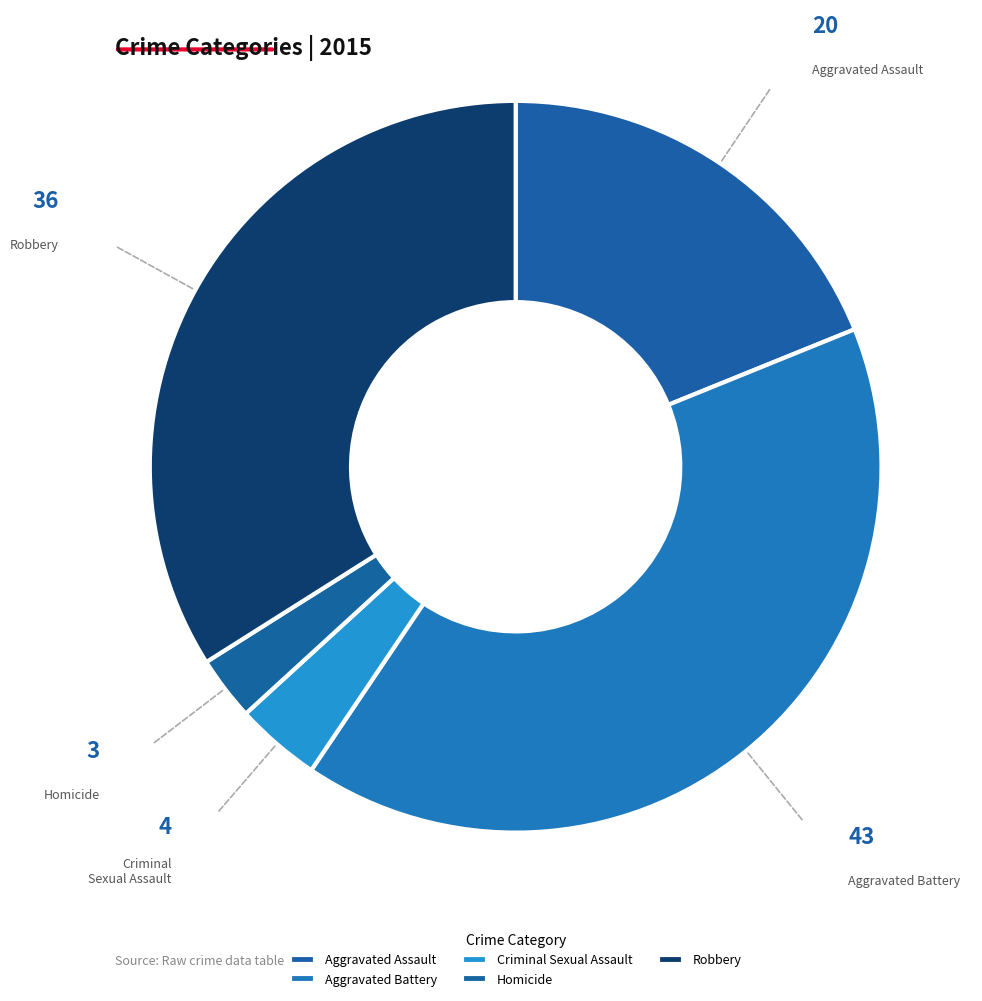

Between Homicide and Aggravated Battery, which is larger?

Aggravated Battery